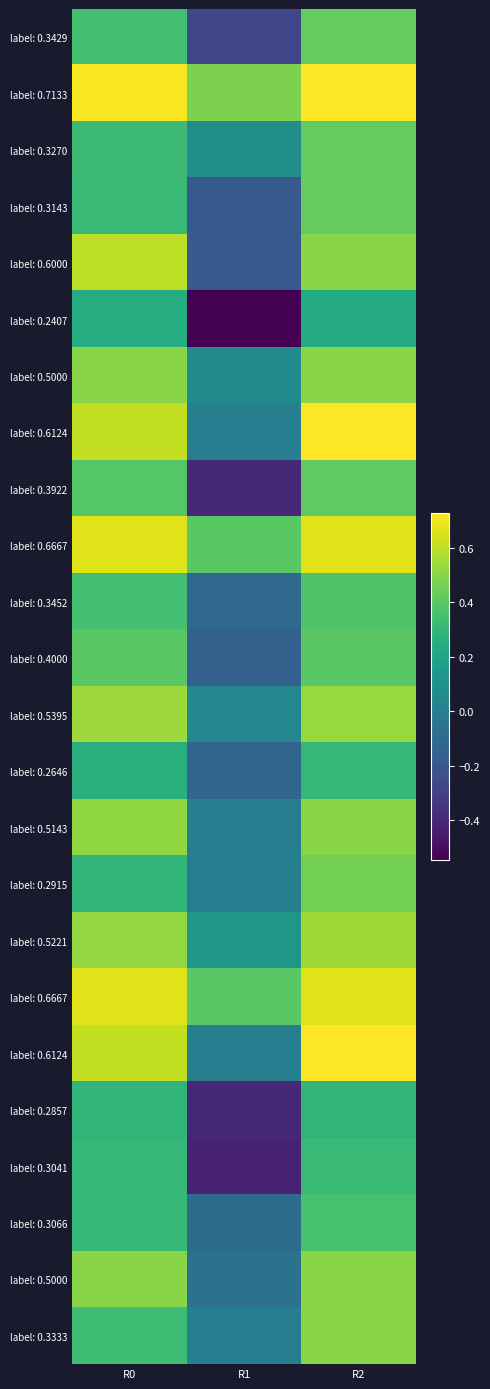

How many categories are shown in the chart?

3